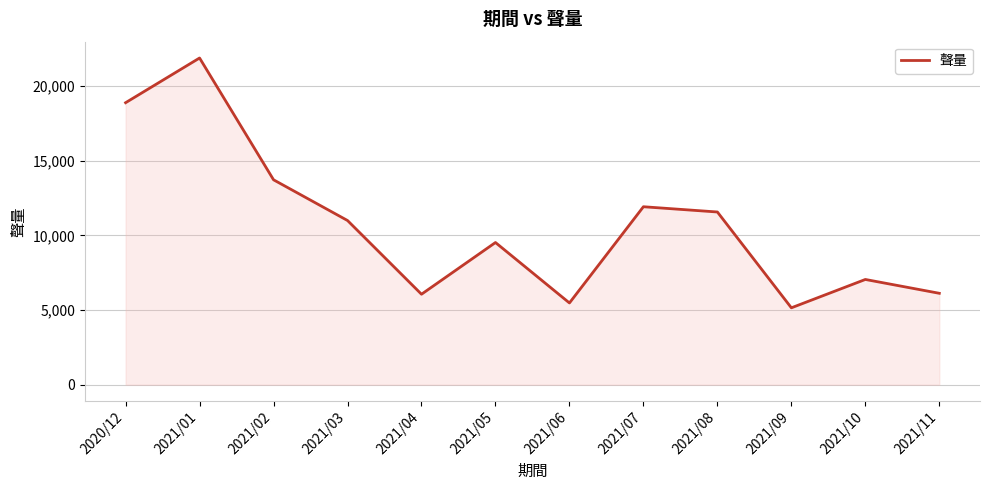

The chart shows a value of 11564 at 2021/08. True or false?

True